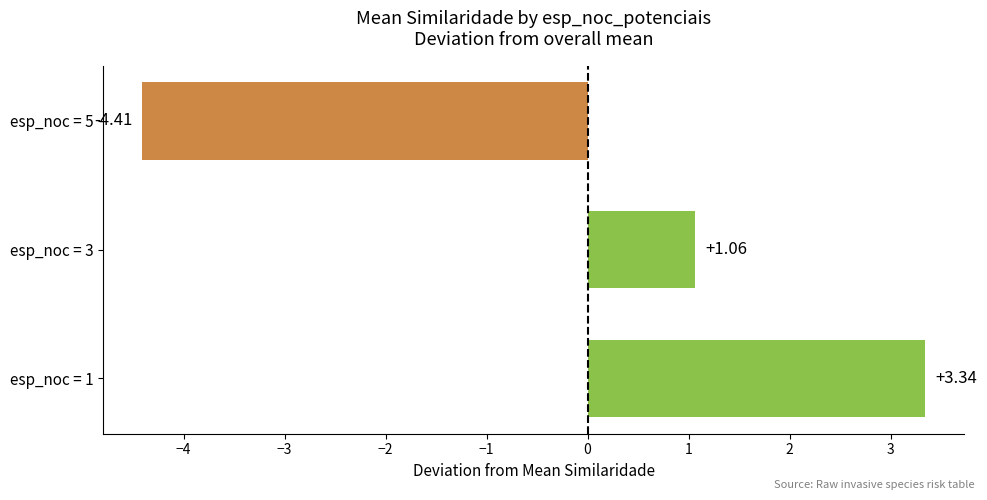

What is the difference between the values at esp_noc = 3 and esp_noc = 5?

5.5